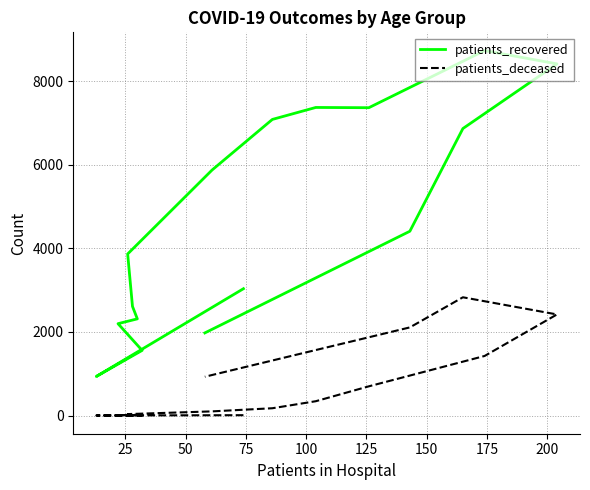

True or false: patients_recovered has more than 1 points higher than both neighbors.

True